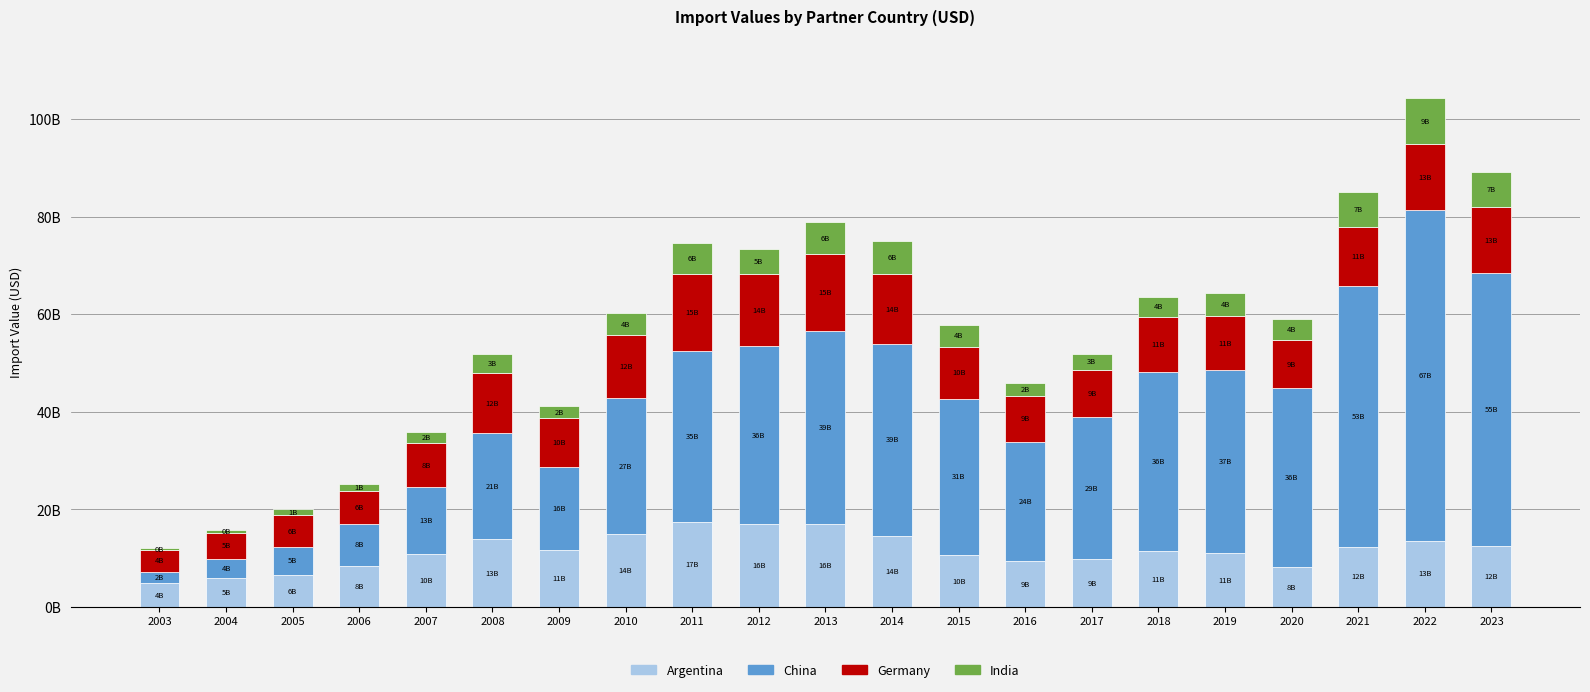

What is the sum of the China values at 2010 and 2021?

81293306271